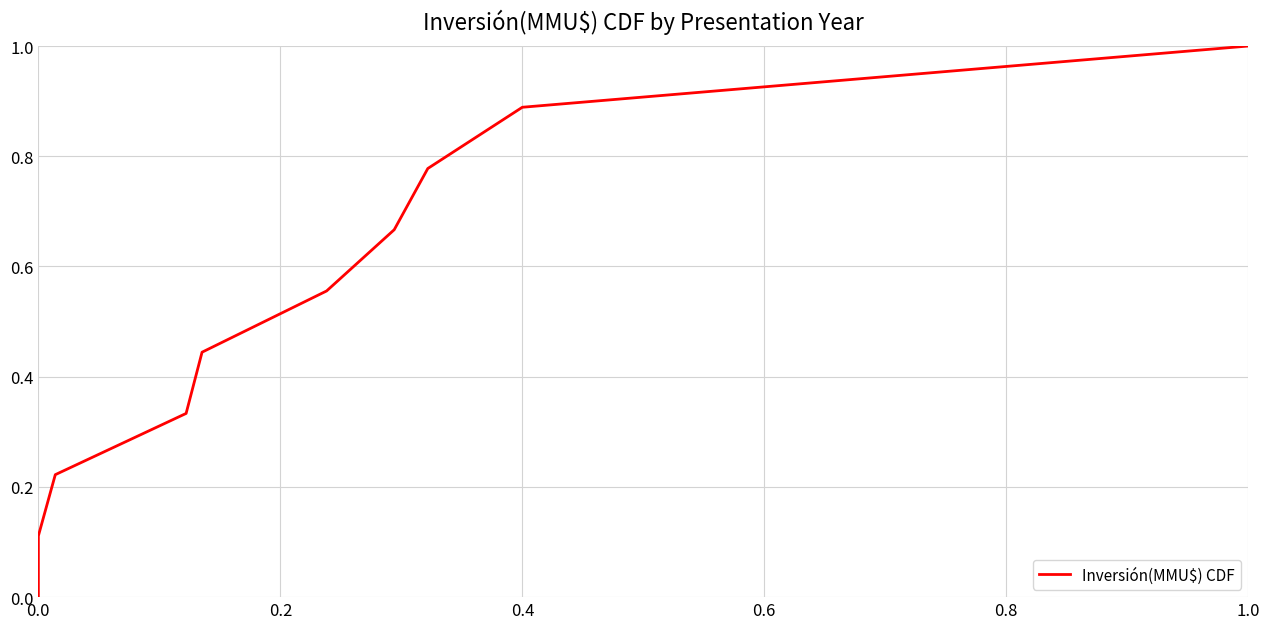

How many data points are above 0?

9